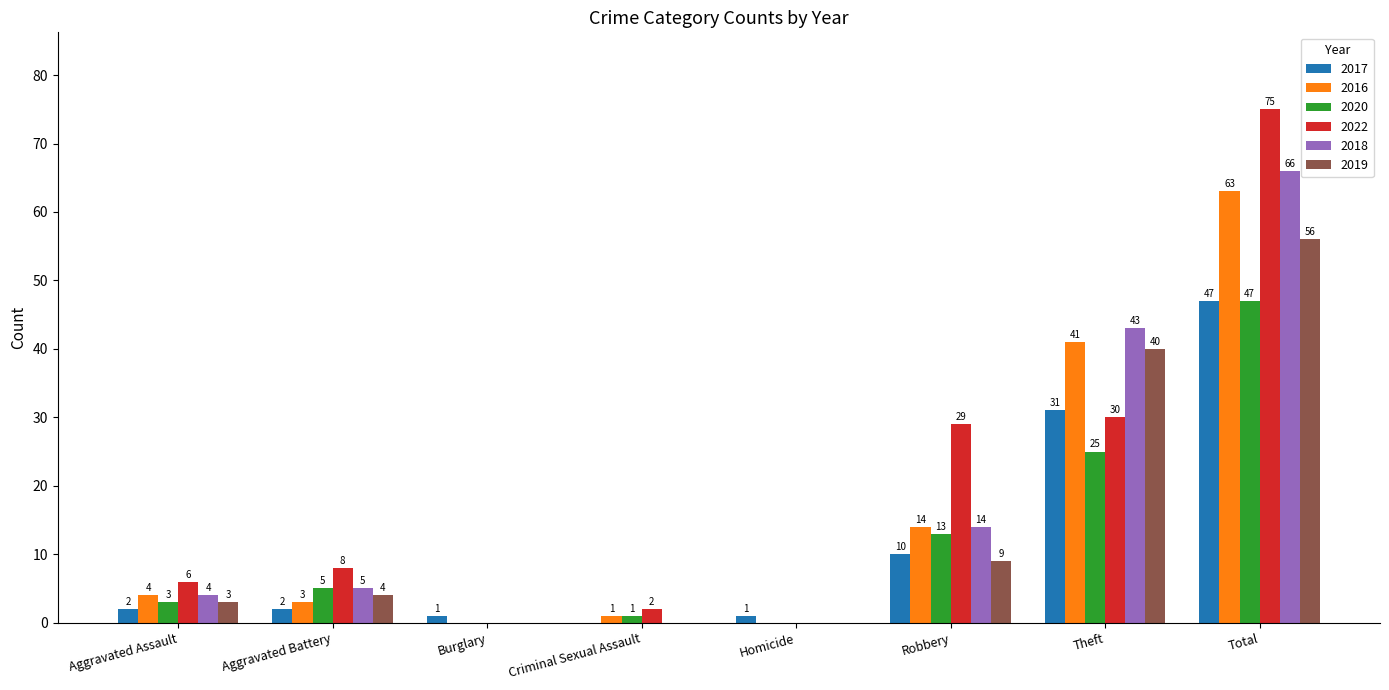

Reading right to left, extract all data points from this chart.

2017: Total=47	Theft=31	Robbery=10	Homicide=1	Criminal Sexual Assault=0	Burglary=1	Aggravated Battery=2	Aggravated Assault=2
2016: Total=63	Theft=41	Robbery=14	Homicide=0	Criminal Sexual Assault=1	Burglary=0	Aggravated Battery=3	Aggravated Assault=4
2020: Total=47	Theft=25	Robbery=13	Homicide=0	Criminal Sexual Assault=1	Burglary=0	Aggravated Battery=5	Aggravated Assault=3
2022: Total=75	Theft=30	Robbery=29	Homicide=0	Criminal Sexual Assault=2	Burglary=0	Aggravated Battery=8	Aggravated Assault=6
2018: Total=66	Theft=43	Robbery=14	Homicide=0	Criminal Sexual Assault=0	Burglary=0	Aggravated Battery=5	Aggravated Assault=4
2019: Total=56	Theft=40	Robbery=9	Homicide=0	Criminal Sexual Assault=0	Burglary=0	Aggravated Battery=4	Aggravated Assault=3